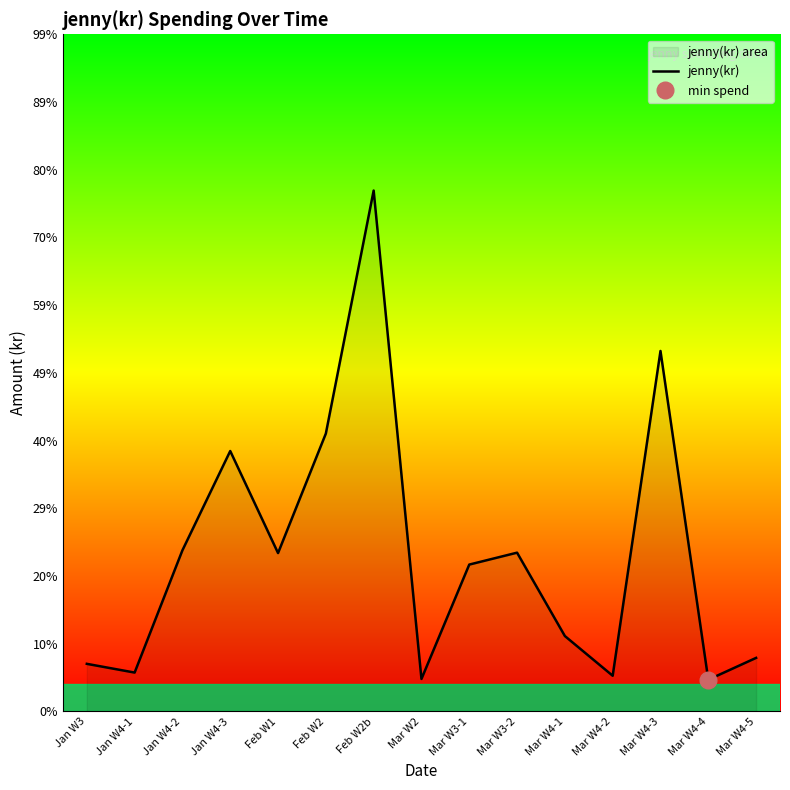

How many lines are shown in the chart?

1